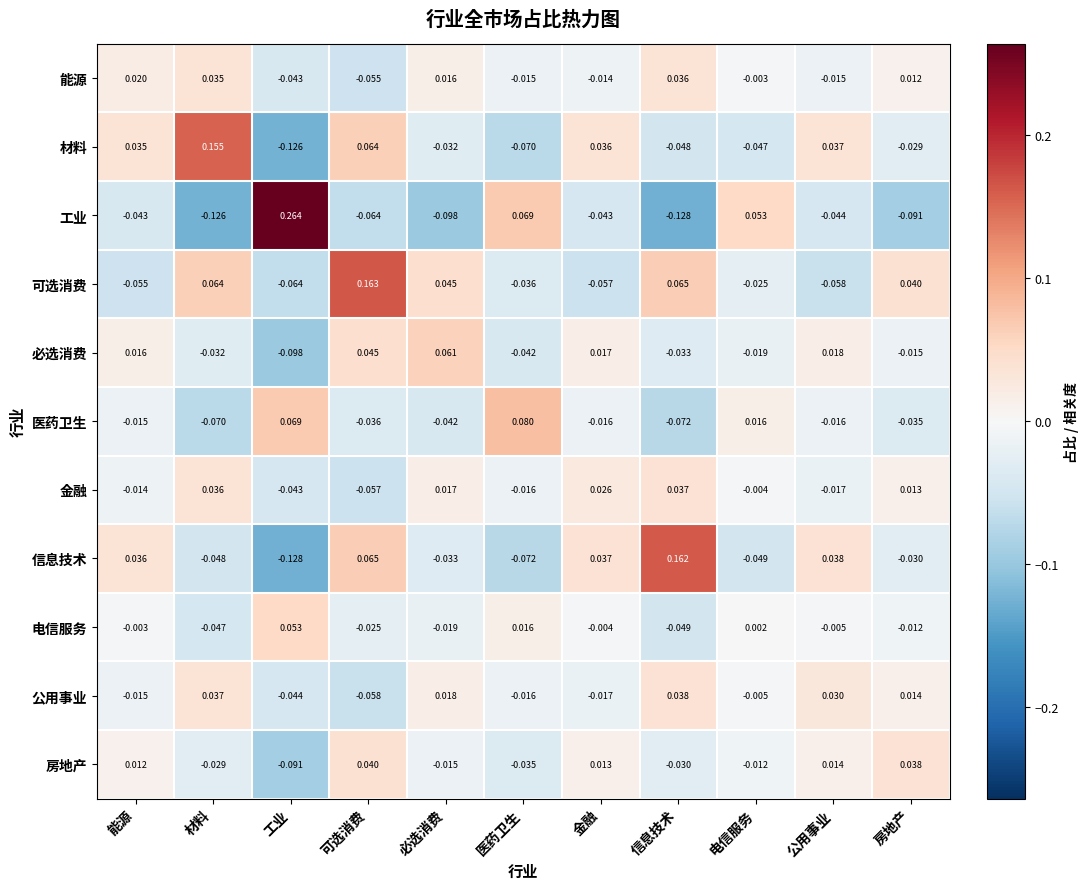

At which category is the sum across all series the highest?

可选消费